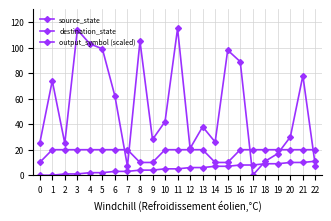

Reading right to left, list all the values displayed in this chart.

source_state: 11	10	10	9	9	8	8	7	7	6	6	5	5	4	4	3	3	2	2	1	1	0	0
destination_state: 7	78	30	17	11	0	89	98	26	38	21	115	42	28	105	7	62	99	103	114	25	74	25
output_symbol (scaled): 20	20	20	20	20	20	20	10	10	20	20	20	20	10	10	20	20	20	20	20	20	20	10